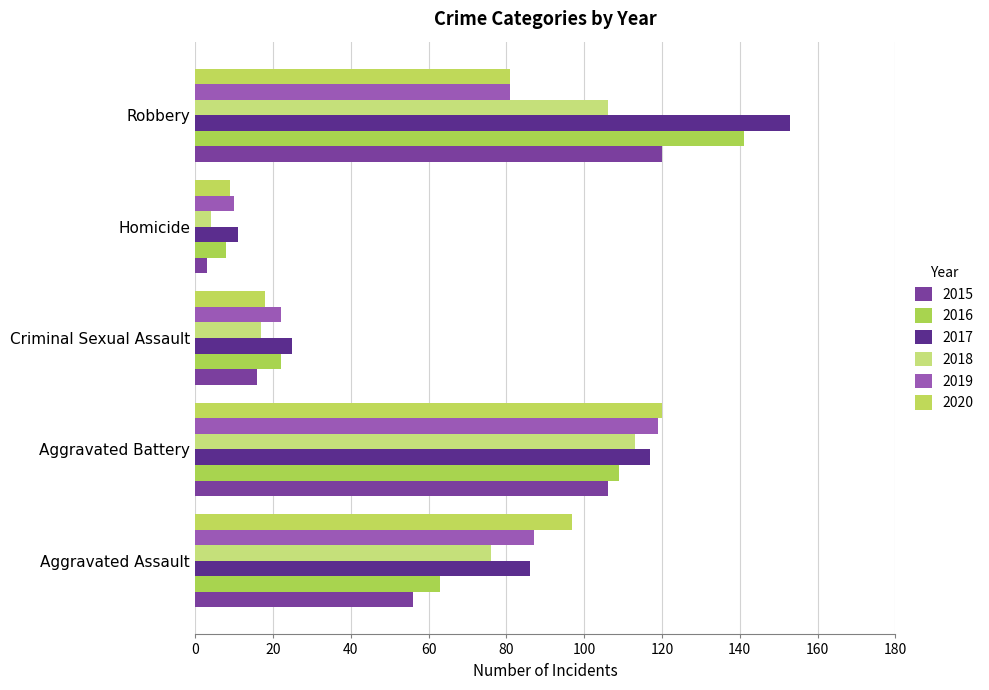

What is the label of the 4th bar from the left?

Homicide